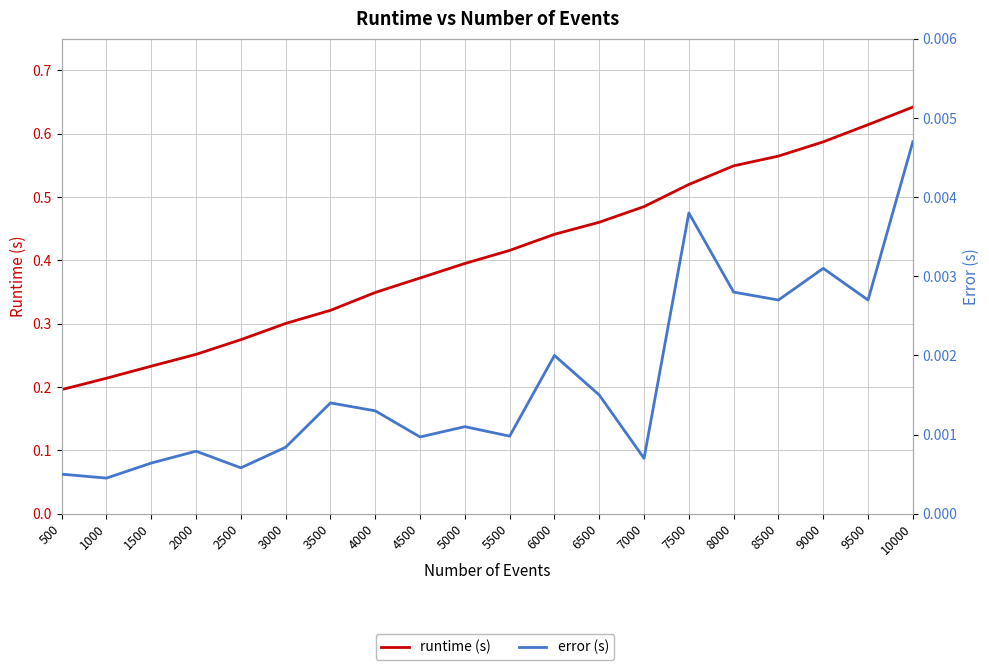

Where is the first local maximum for error (s)?

2000